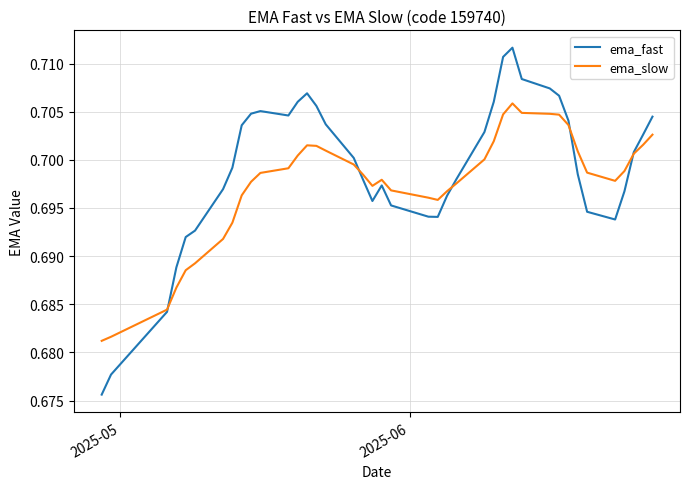

Which series has the largest total across all categories?

ema_fast